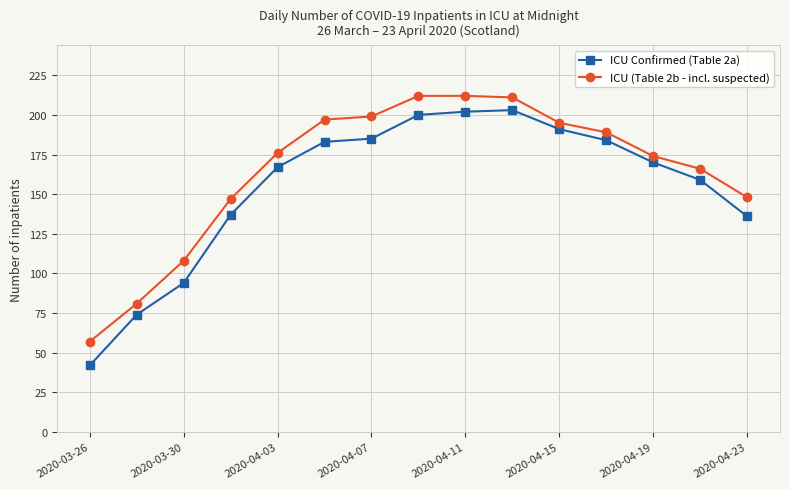

At how many categories does at least one series exceed 103?

13